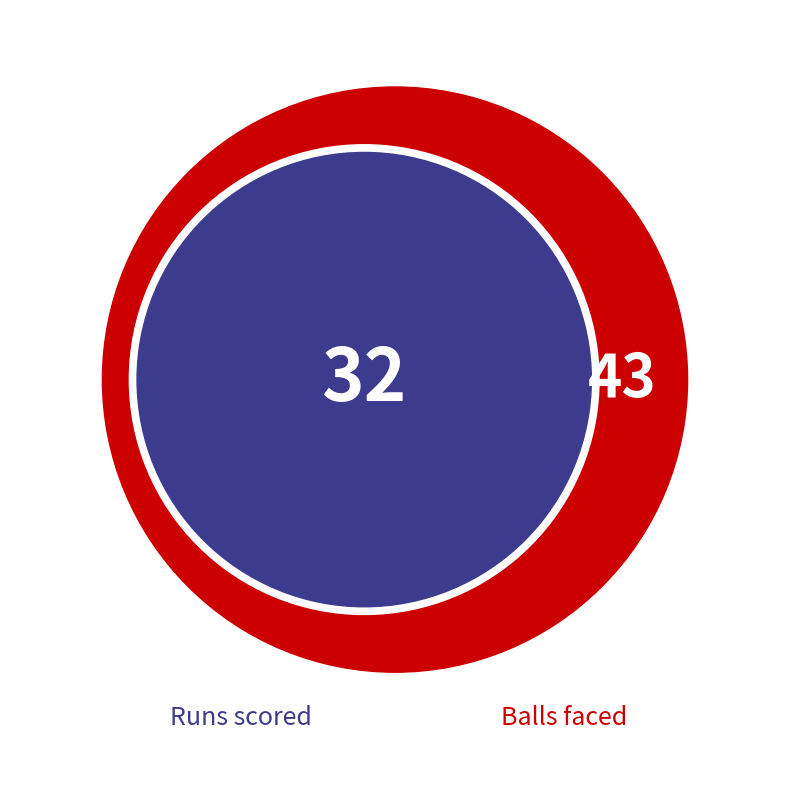

Between 1 and 21, which is larger?

21